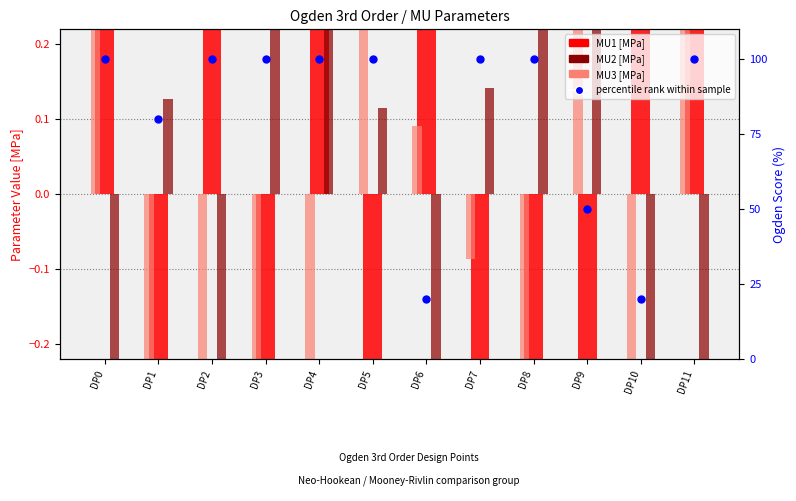

At which category is the sum across all series the highest?

DP0